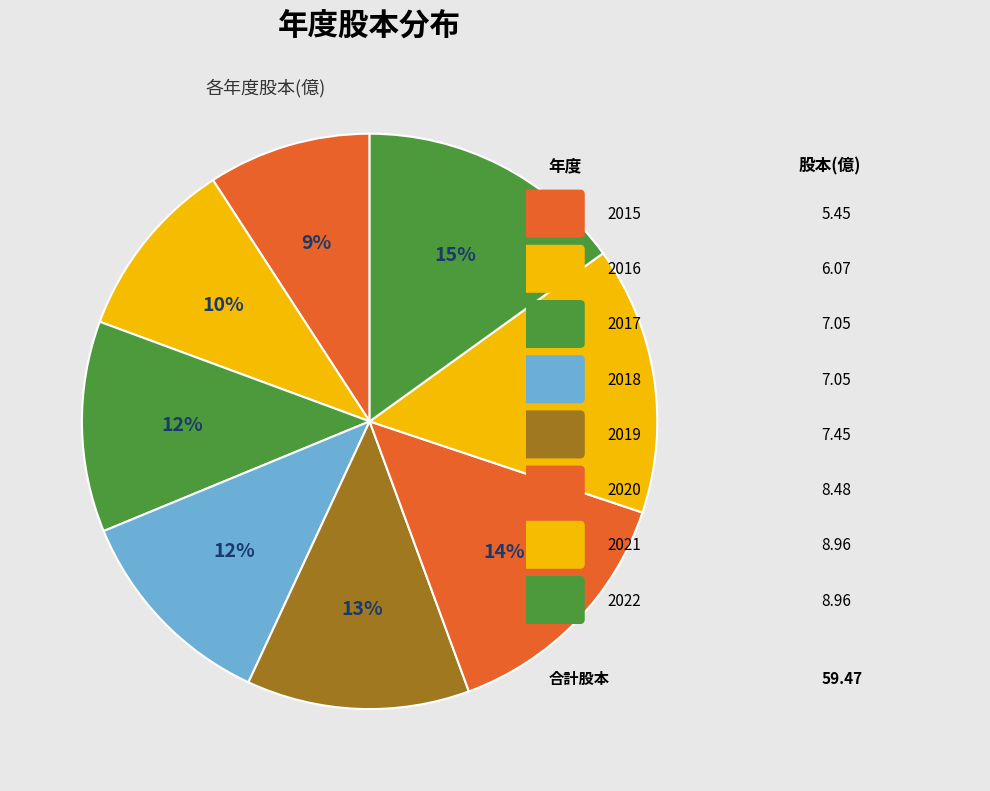

How many slices are in this pie chart?

8